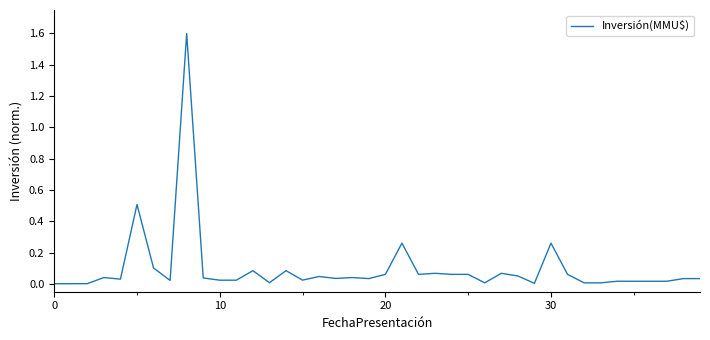

What is the maximum value shown in the chart?

1.6